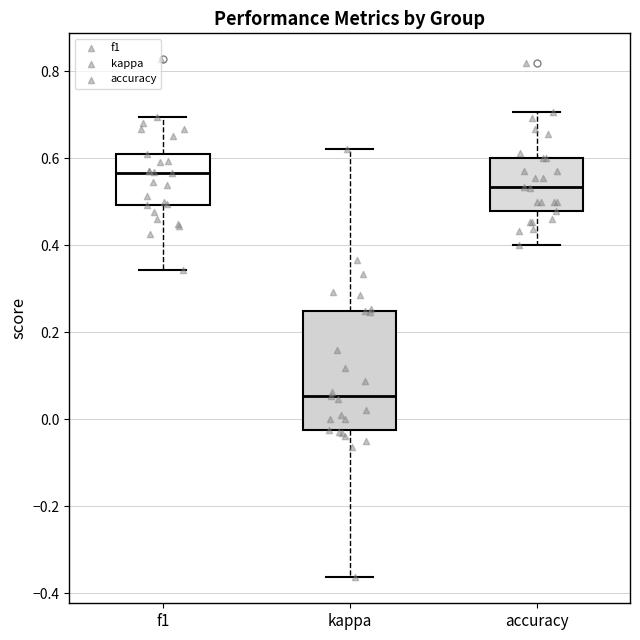

Which box's median line is the lowest?

kappa